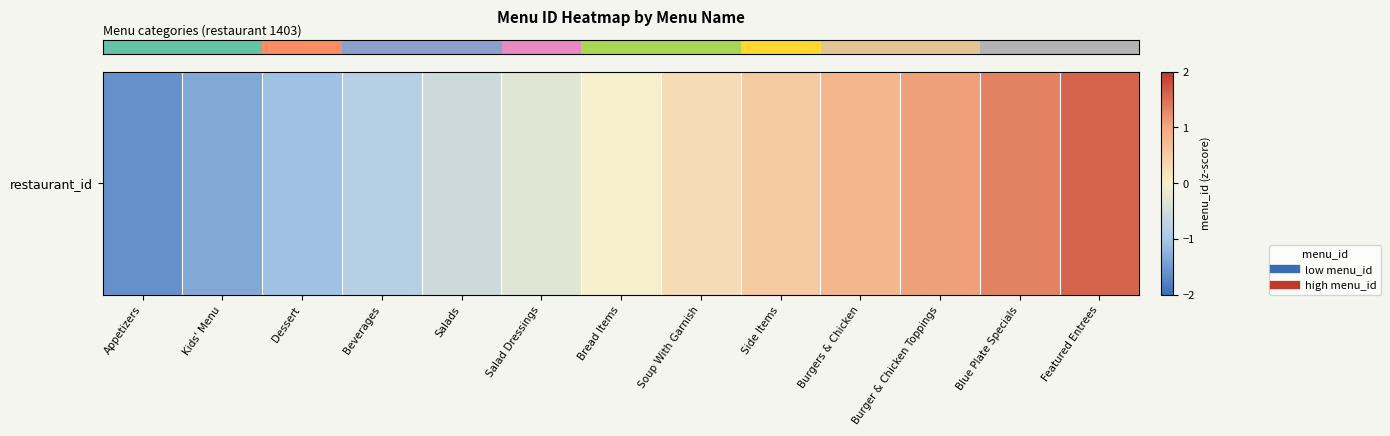

Which has a higher value, Side Items or Bread Items?

Side Items